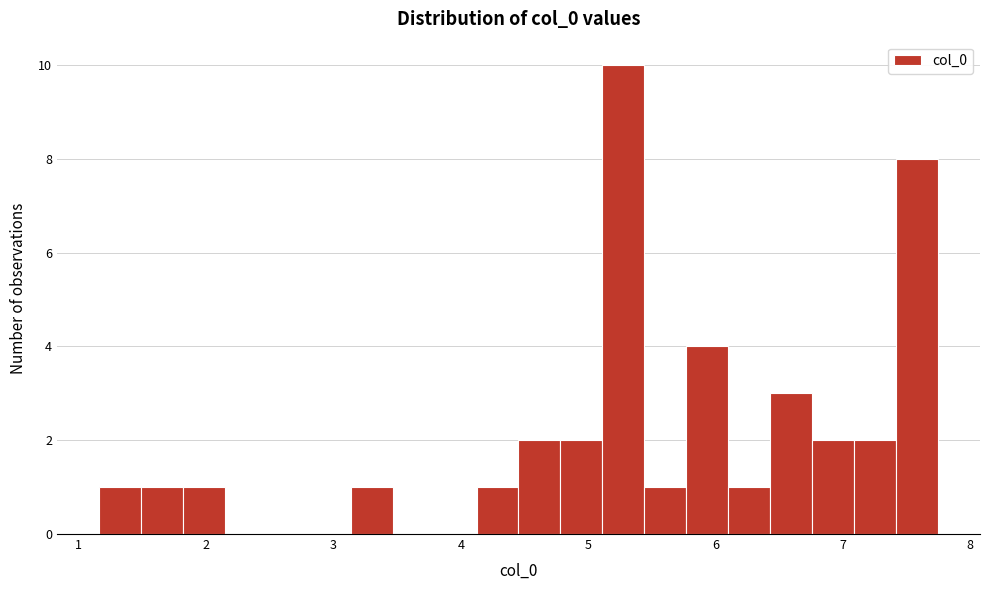

Around what value on the x-axis is the tallest bar? Give the approximate position of its centre, as read against the axis.

5.3